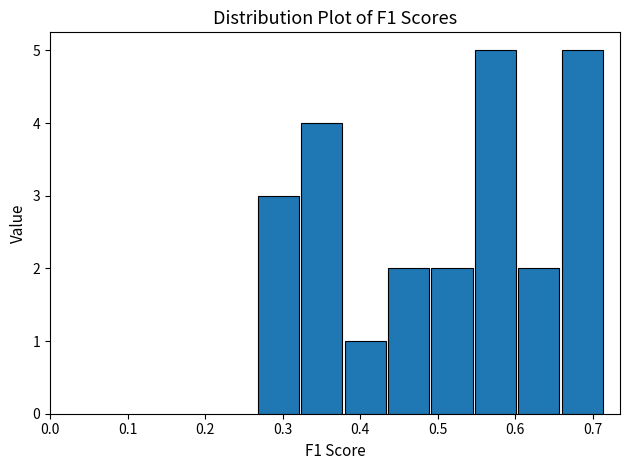

Reading left to right, list every bar in this chart as the range it spans on the x-axis followed by its height. Neither the bar edges nor the heights are printed on the chart, so give them approximately, as read against the axes.

0.27 to 0.32: 3
0.32 to 0.38: 4
0.38 to 0.43: 1
0.43 to 0.49: 2
0.49 to 0.55: 2
0.55 to 0.60: 5
0.60 to 0.66: 2
0.66 to 0.71: 5